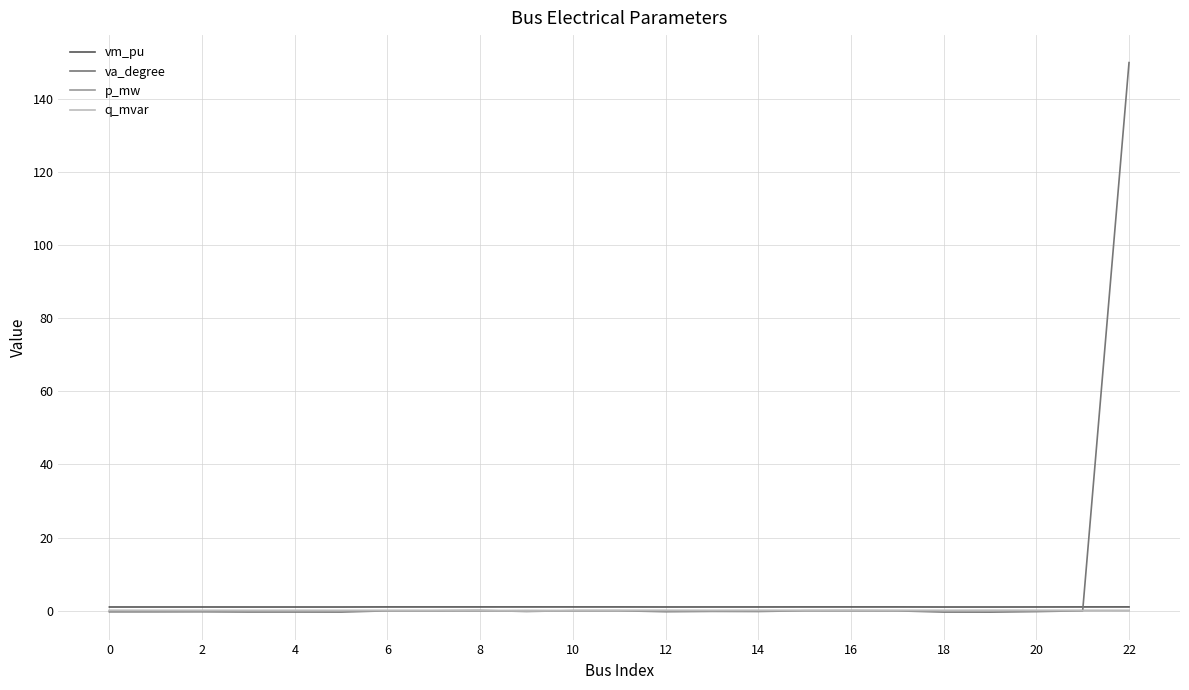

What is the greatest value displayed?

150.0